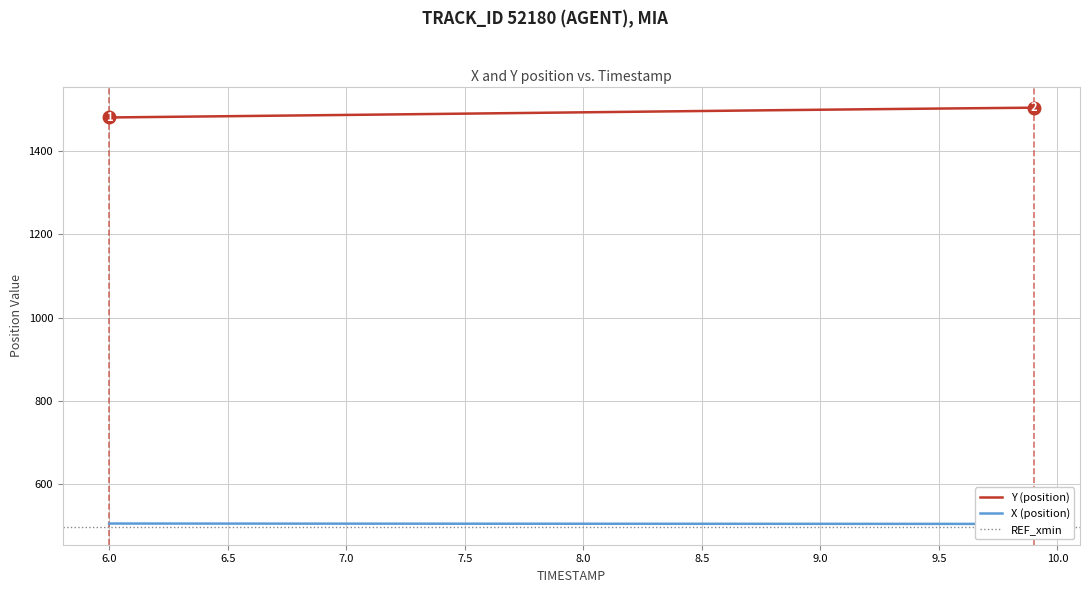

Which has a higher value, 30 or 8.0?

8.0